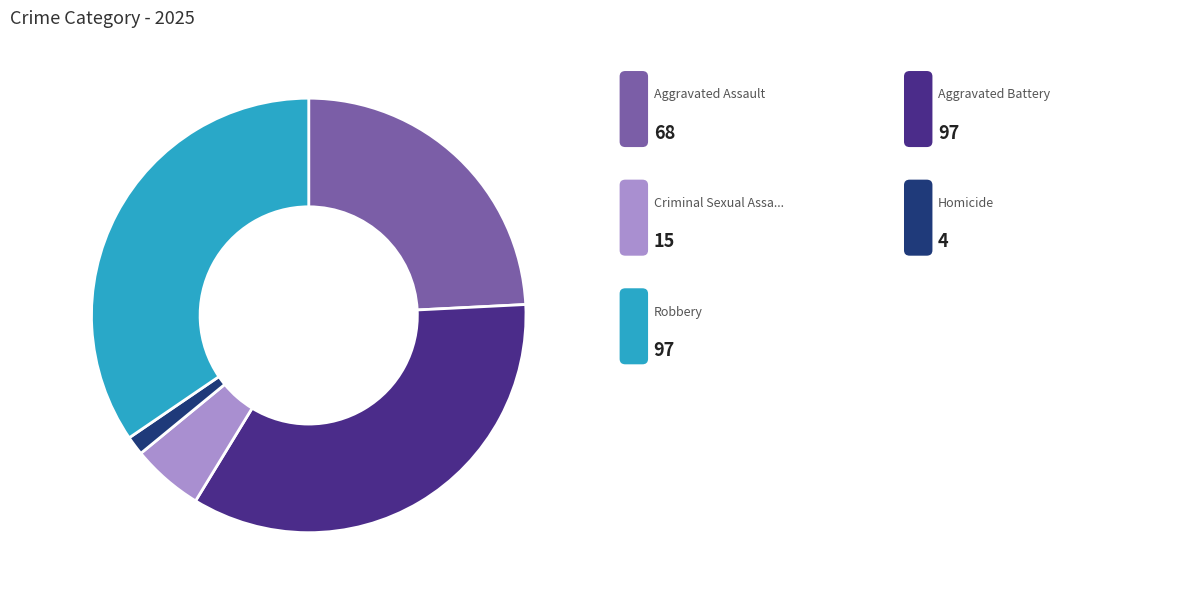

Does any single category account for the majority?

No